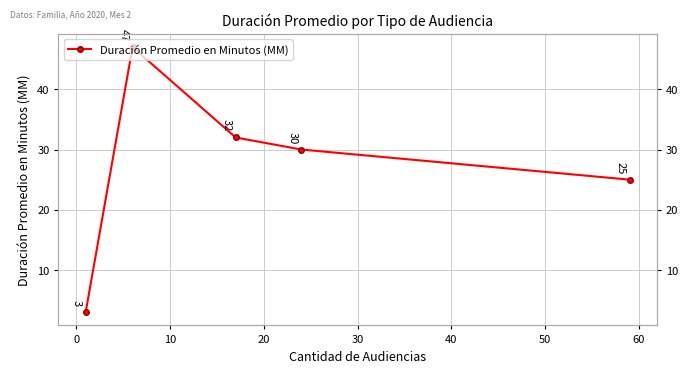

How many data points are less than 30?

2